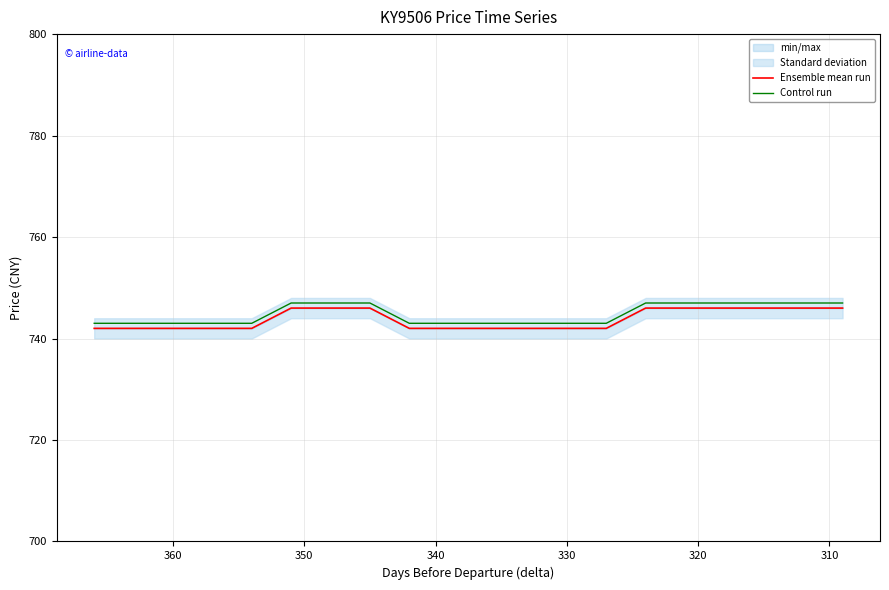

Count the number of categories in the chart.

20